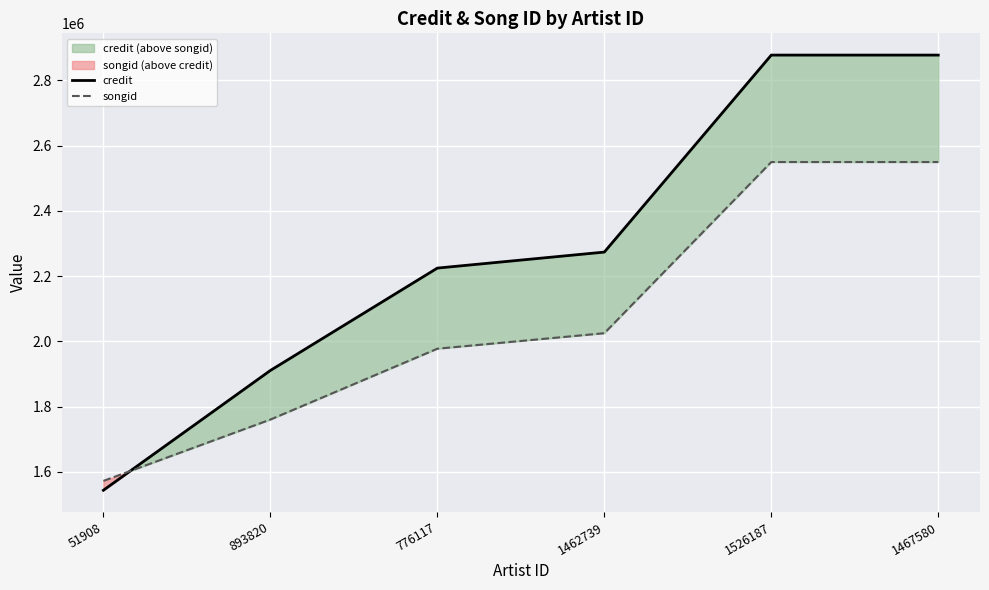

What is the difference between the maximum and minimum values in the songid series?

976956